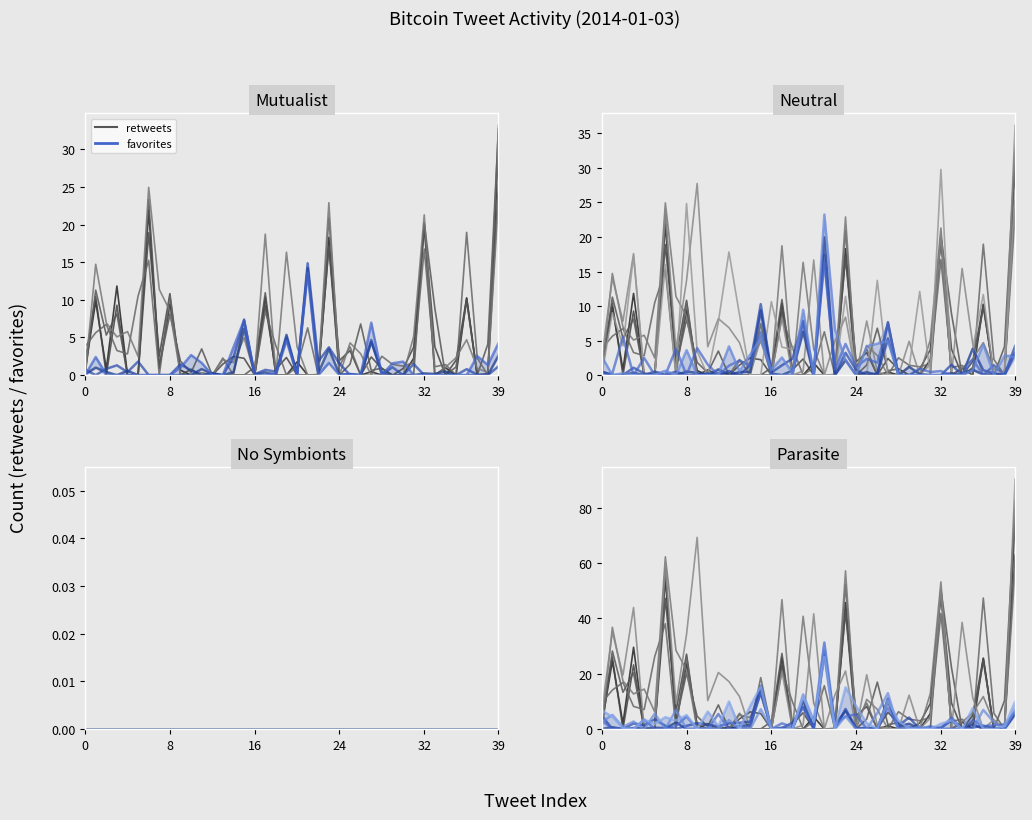

What is the label of the 25th point from the right?

15